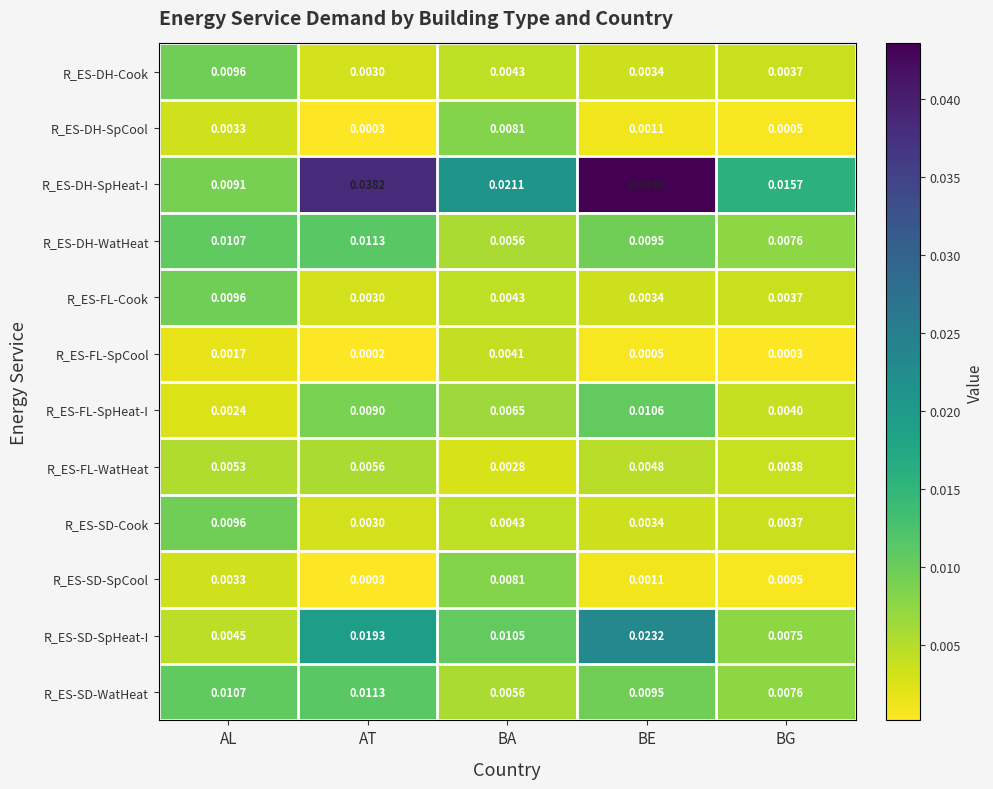

Which series has the widest spread of values?

R_ES-DH-SpHeat-I